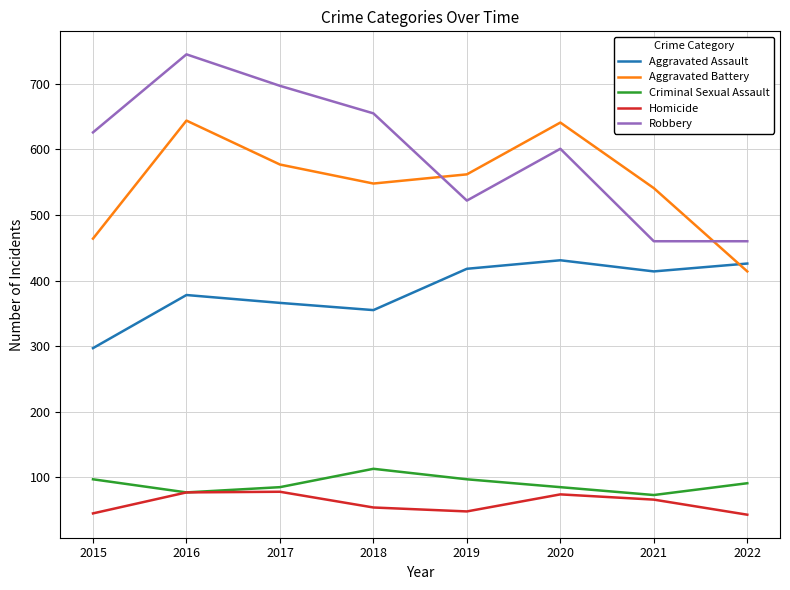

What is the maximum value for Aggravated Battery?

644